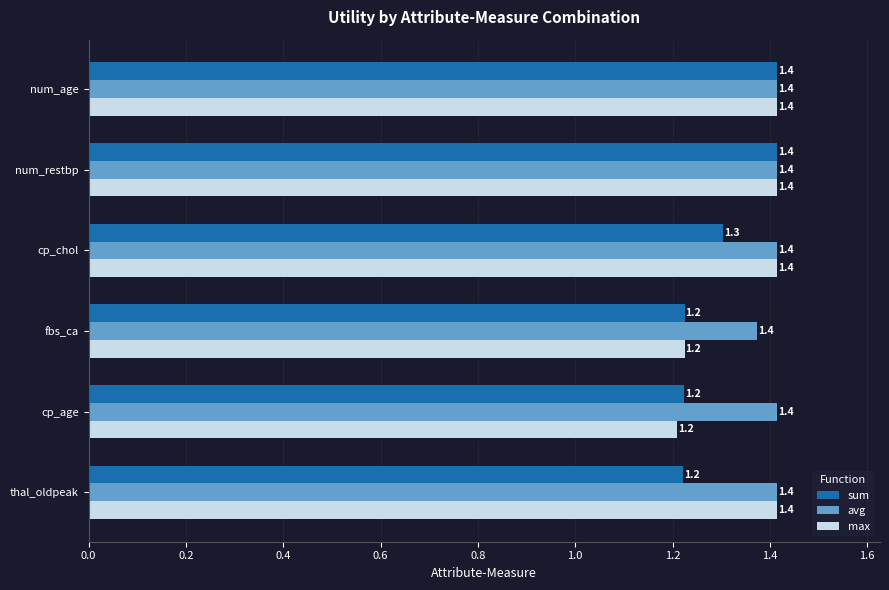

What is the sum of all avg values?

8.4